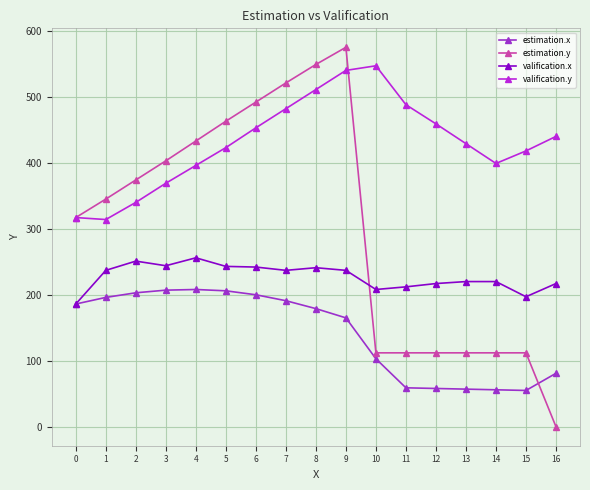

True or false: estimation.x and valification.x cross at least once.

False